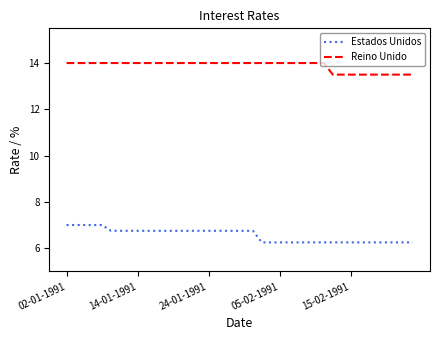

True or false: Estados Unidos and Reino Unido intersect in this chart.

False